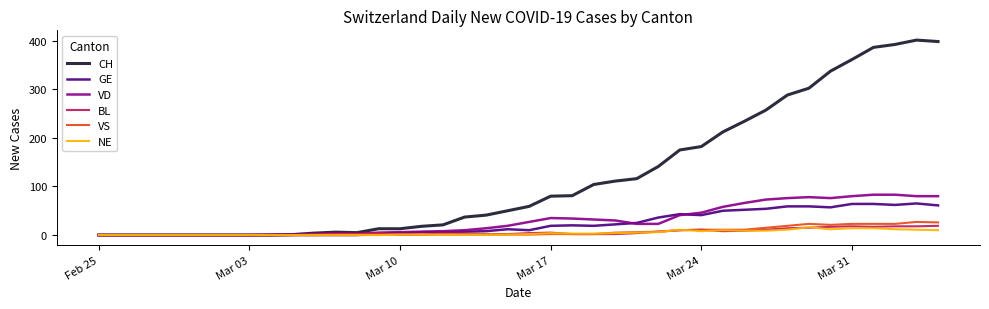

What is the sum of all VS values?

277